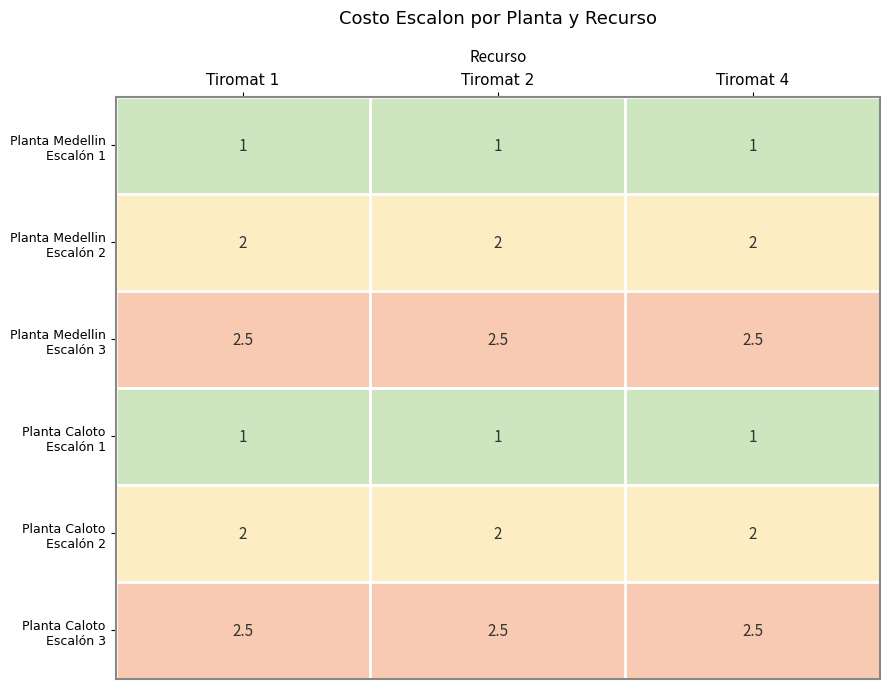

What is the greatest value displayed?

2.5